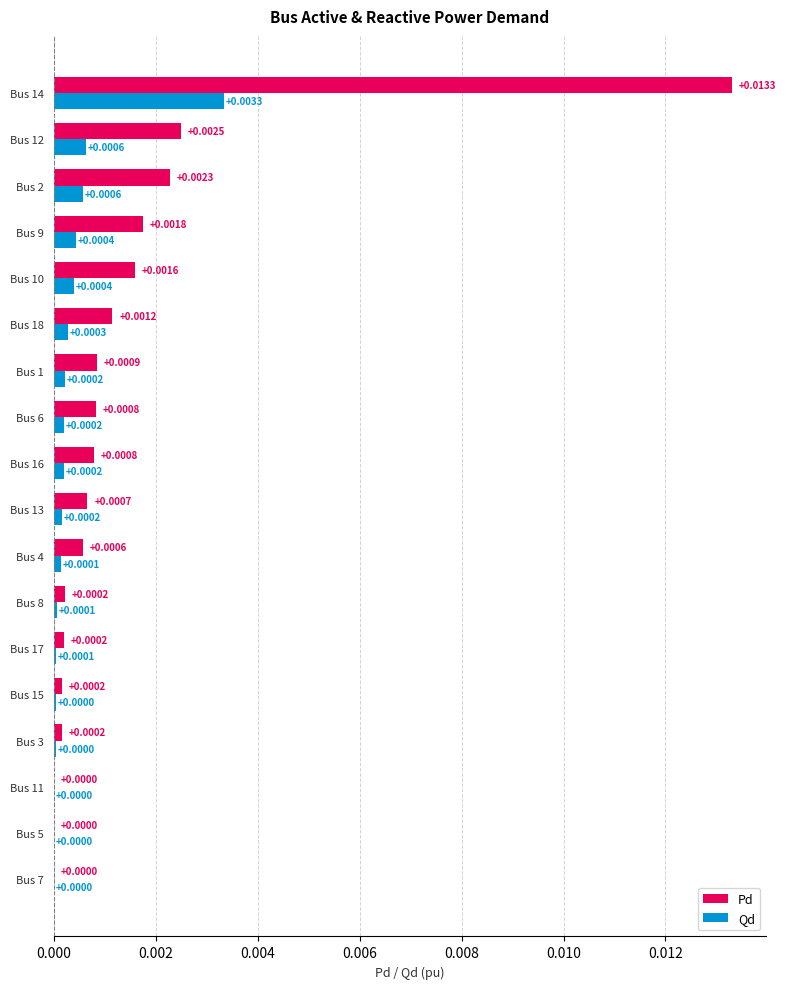

At which category is the sum across all series the highest?

Bus 14